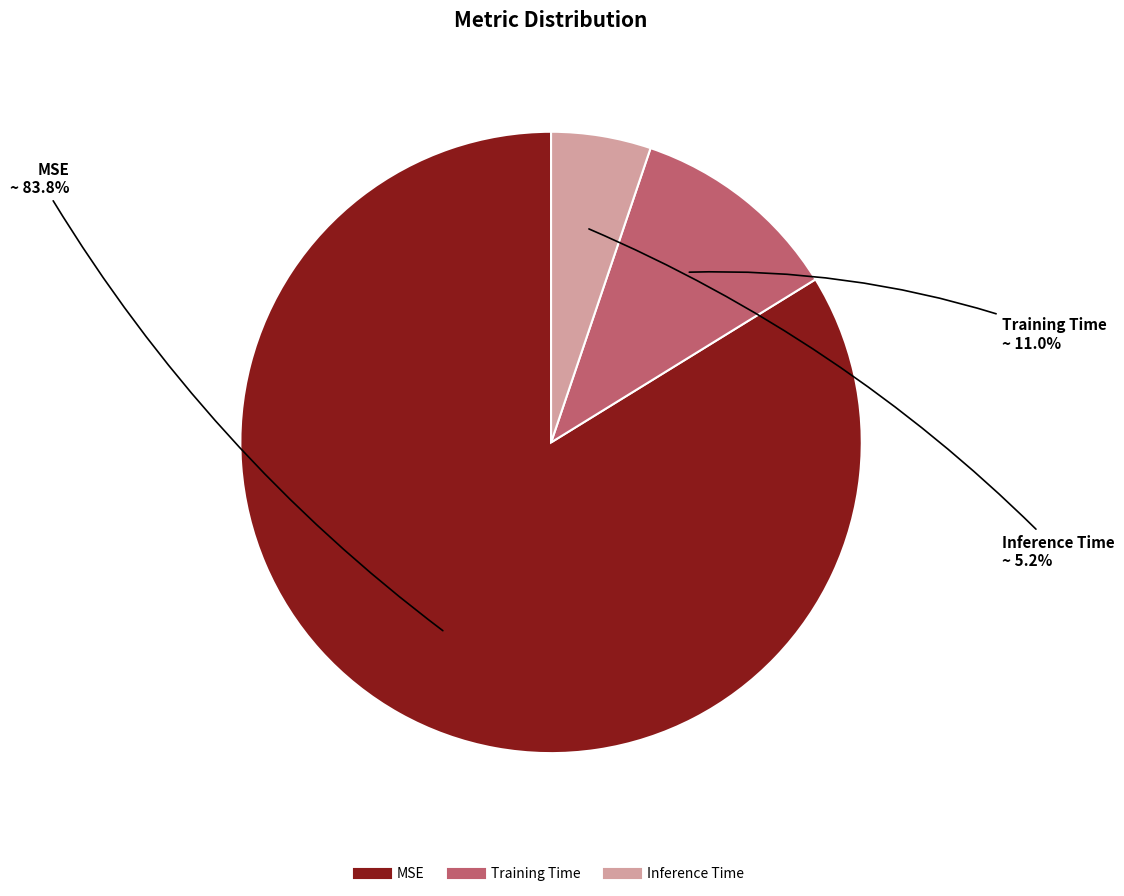

True or false: Training Time accounts for 3% of the total.

False